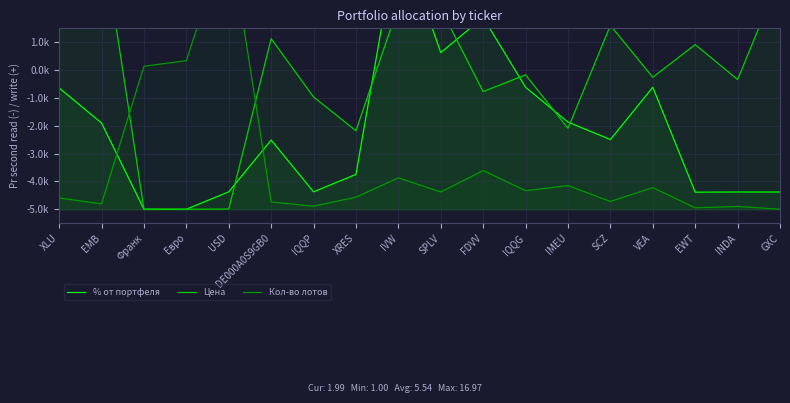

What is the total value across all series at DE000A0S9GB0?

-6.1